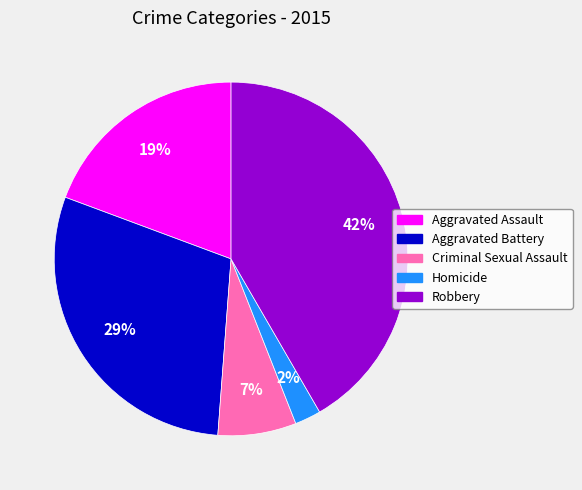

Count the number of slices in the pie.

5